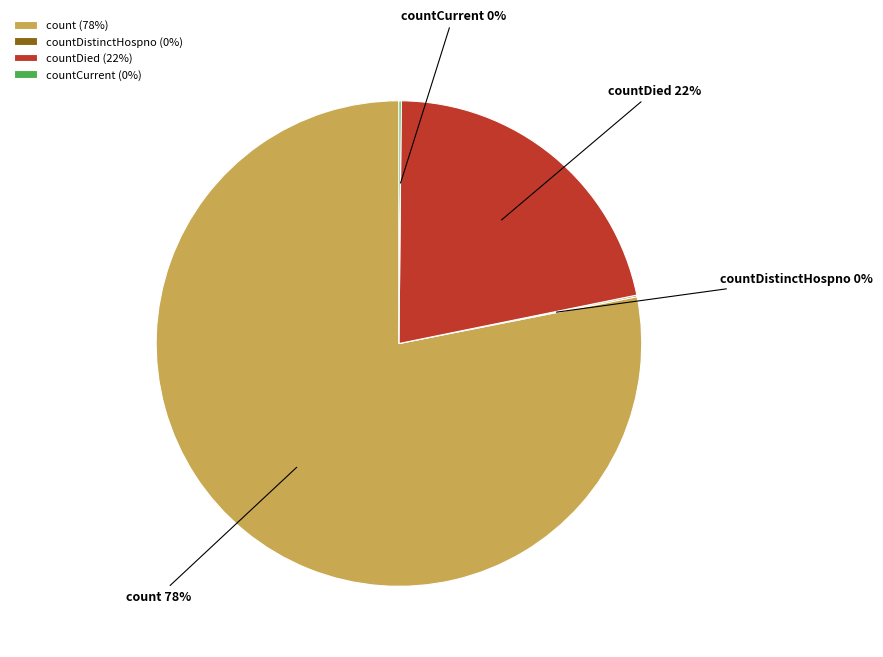

To the nearest percent, what is the average slice percentage?

25%